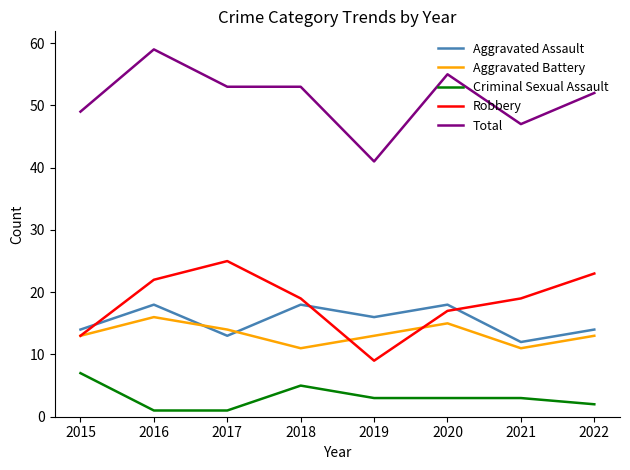

What is the sum of the Aggravated Assault values at 2017 and 2015?

27